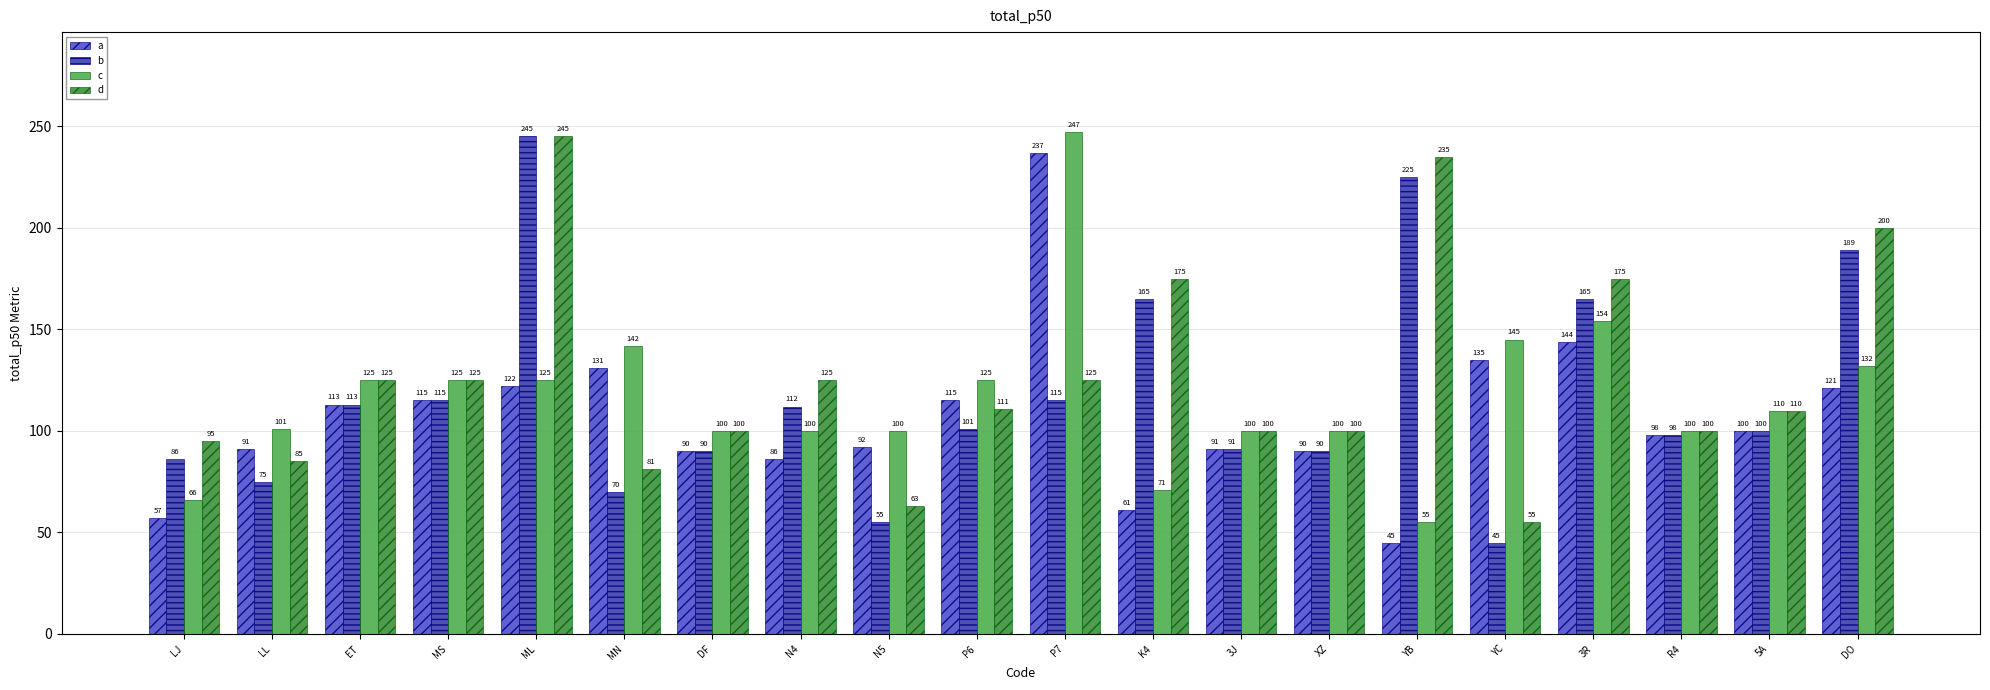

Does the chart contain any negative values?

No